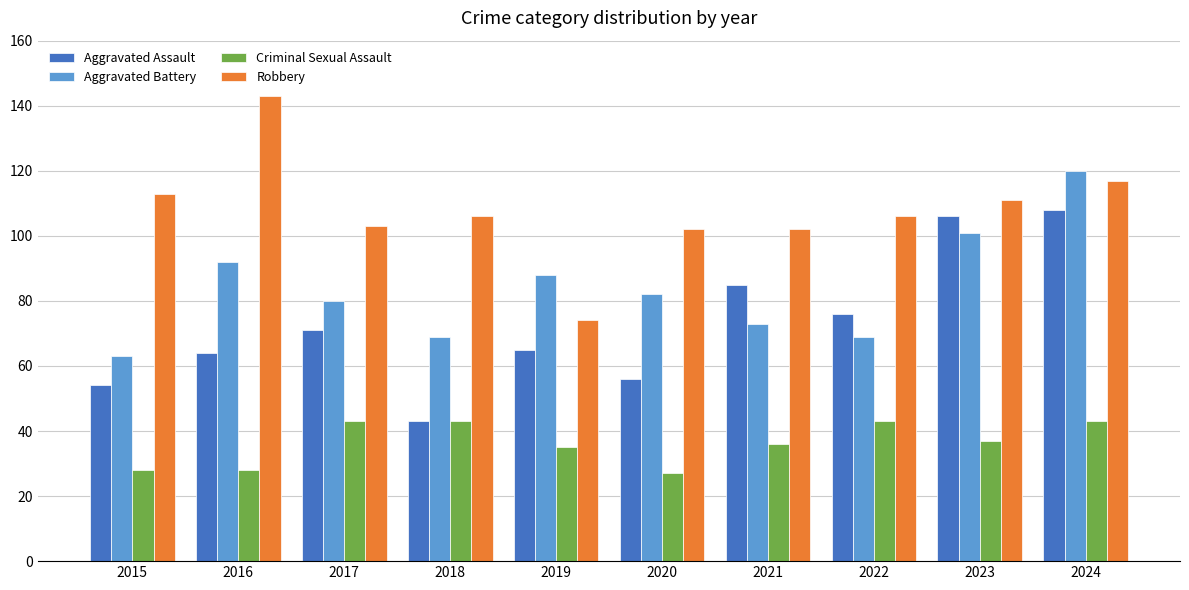

Which series has the largest total across all categories?

Robbery